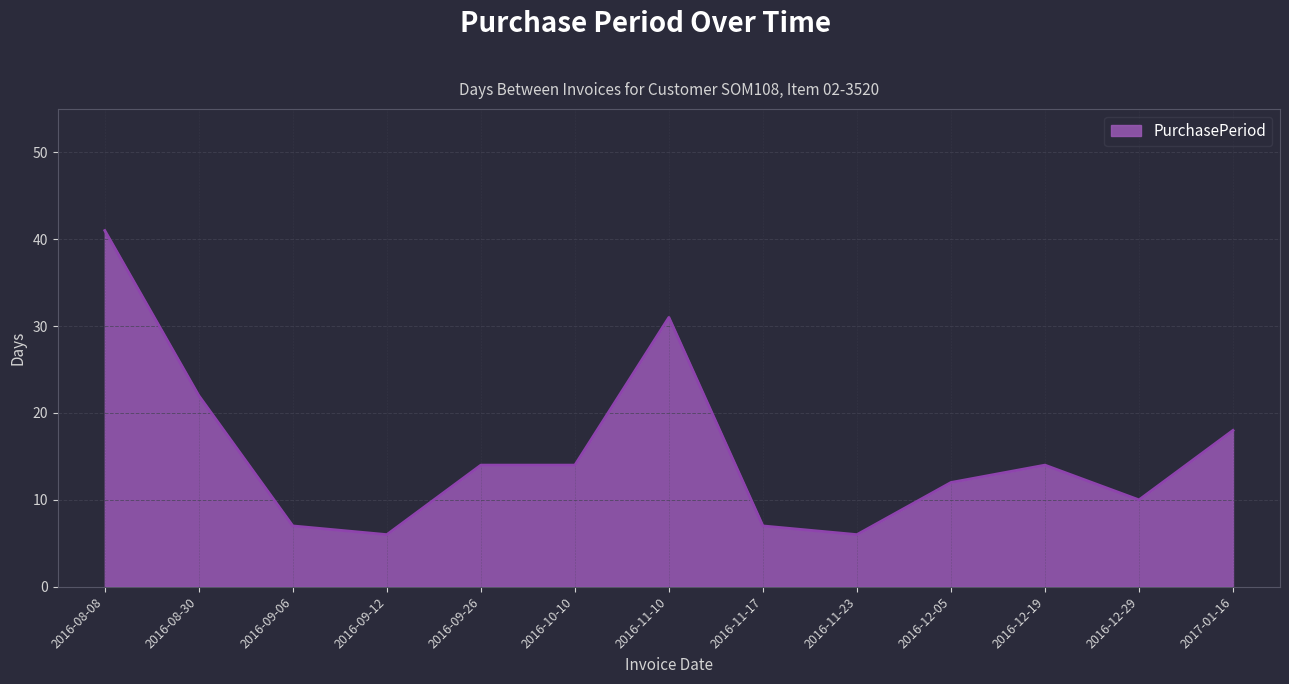

Which has a higher value, 2016-11-17 or 2016-10-10?

2016-10-10